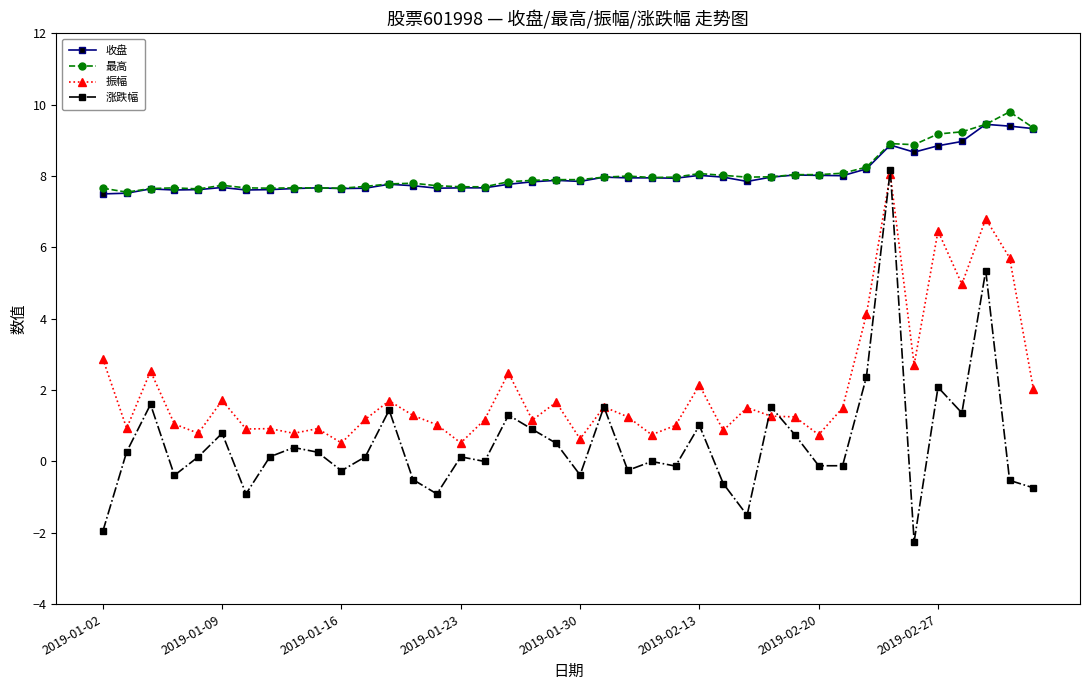

Which series has the widest spread of values?

涨跌幅